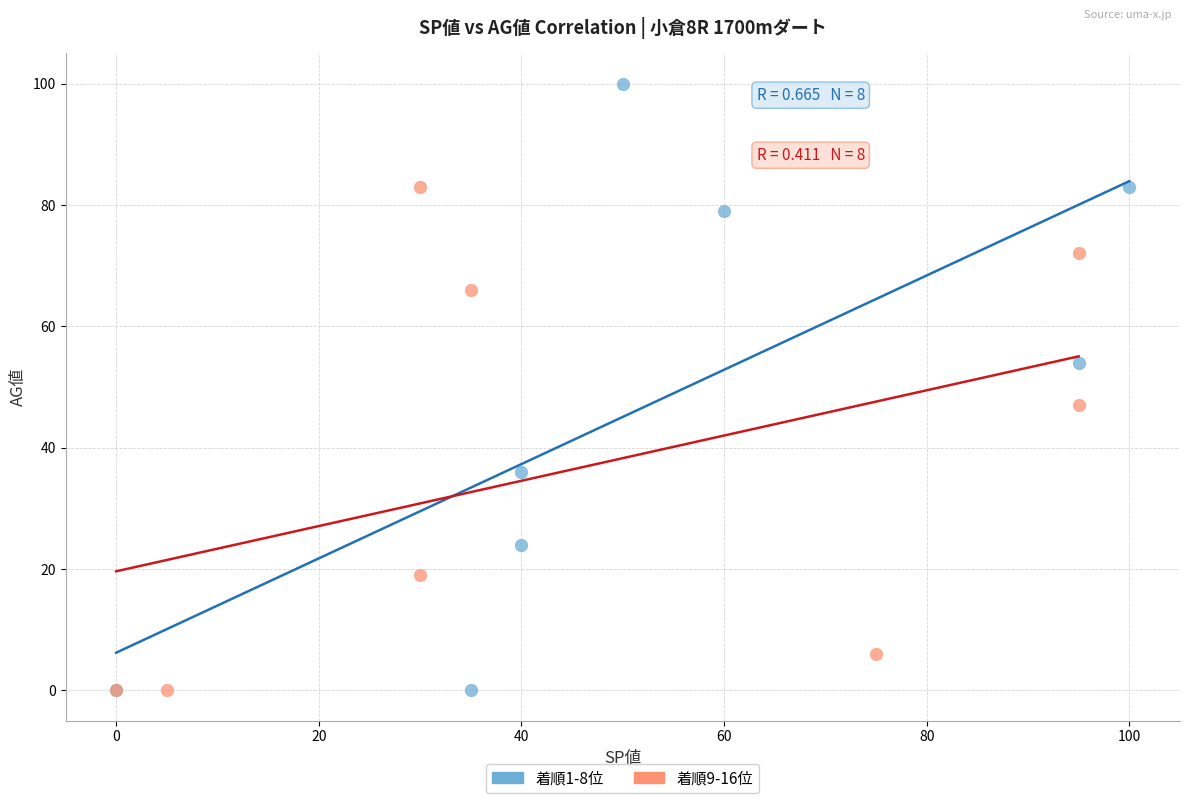

Which series has the widest spread of Y values?

着順1-8位